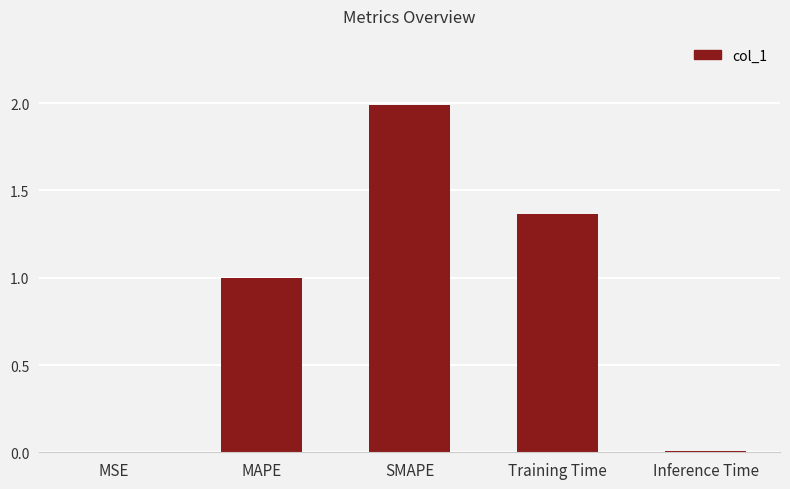

The chart shows a value of 0.0 at Inference Time. True or false?

True